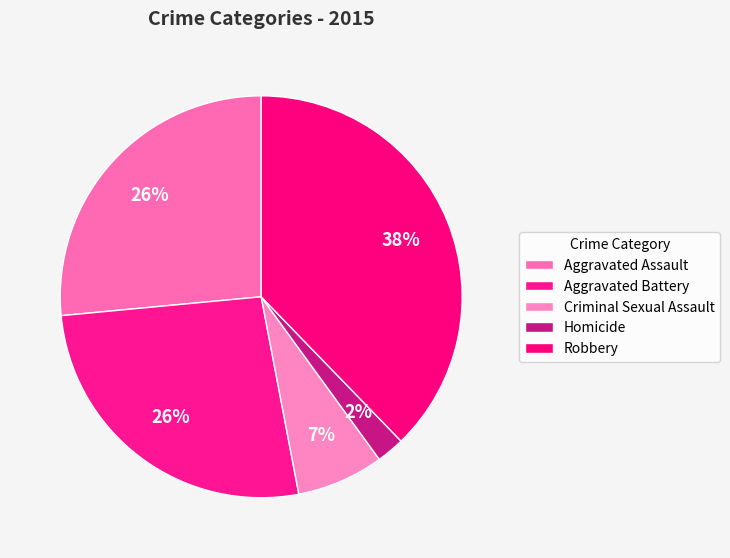

Which category has the biggest portion of the pie?

Robbery